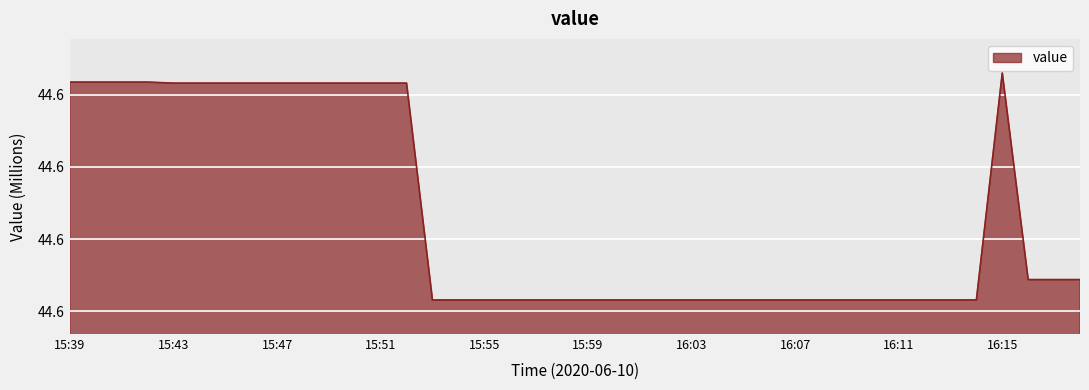

Which label corresponds to the smallest value in the chart?

15:53